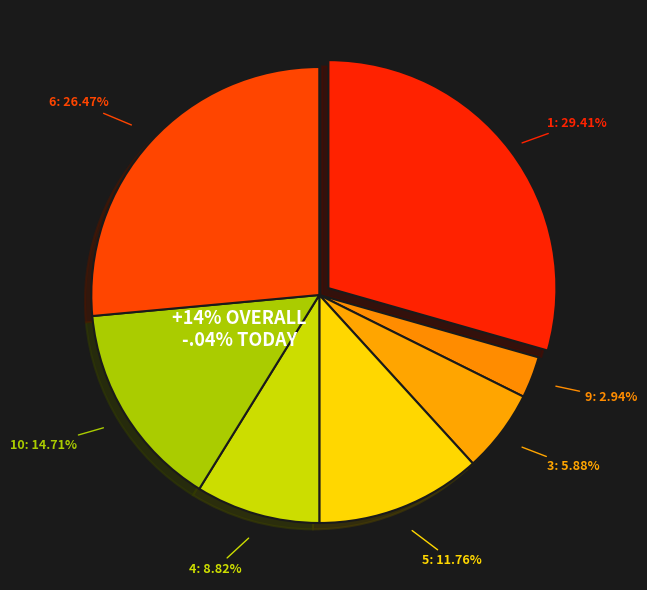

True or false: 1 accounts for 37% of the total.

False